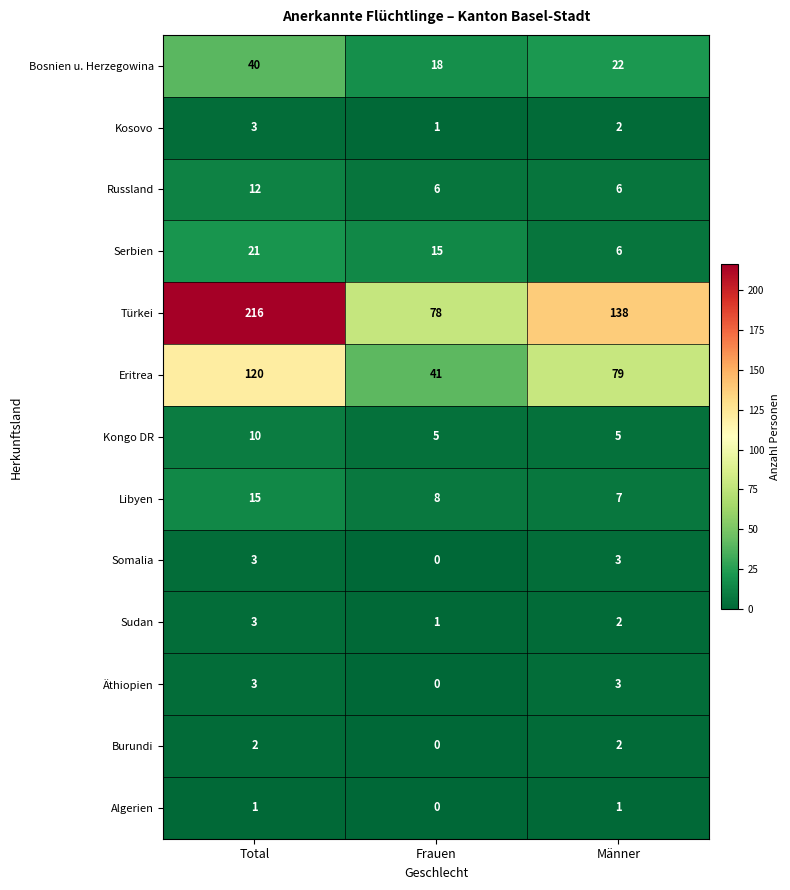

At which label is Somalia closest to 1?

Frauen